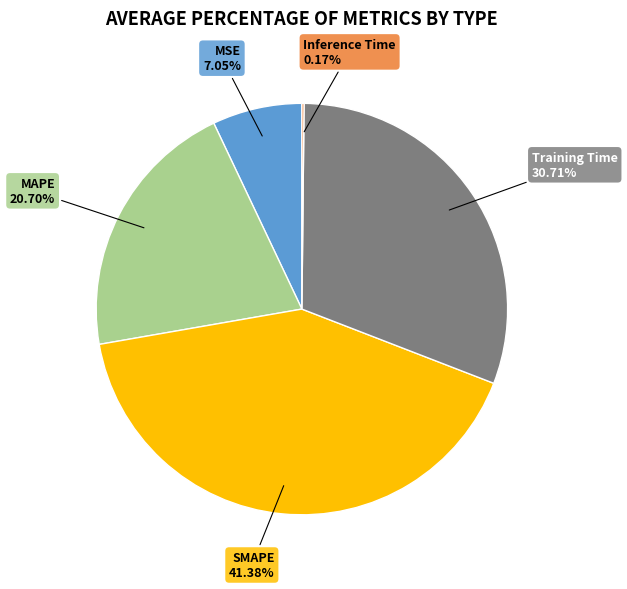

To the nearest percent, what percentage of the pie is MSE?

7%